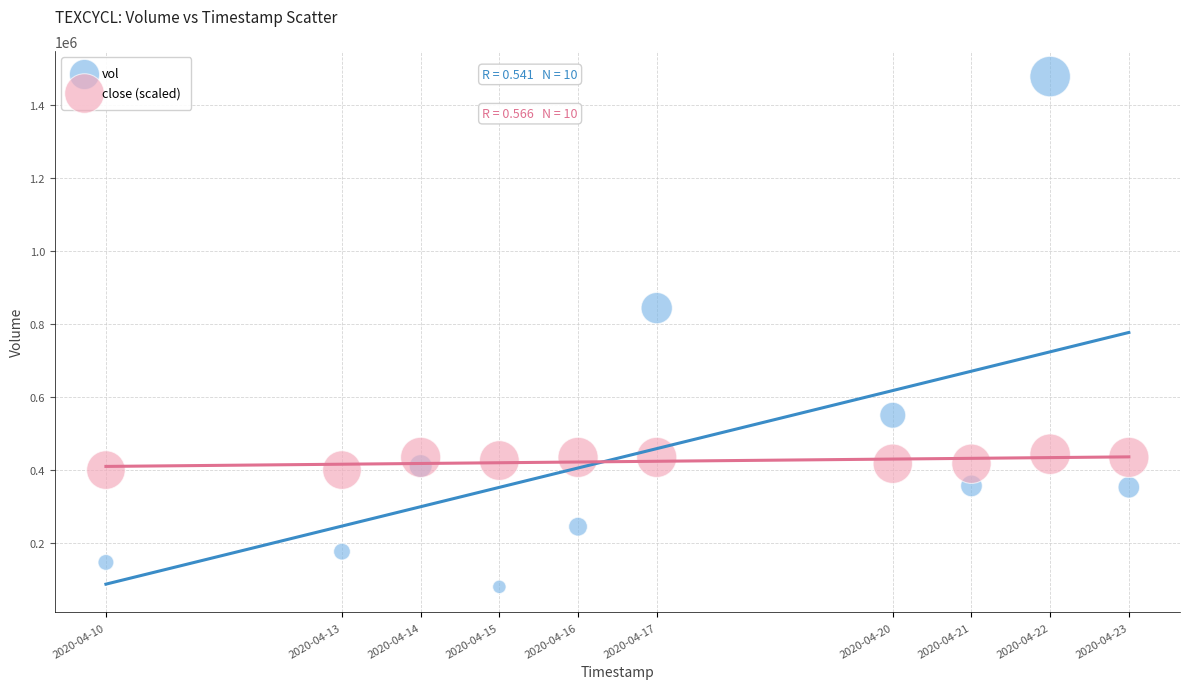

Which series reaches the minimum Y coordinate?

vol